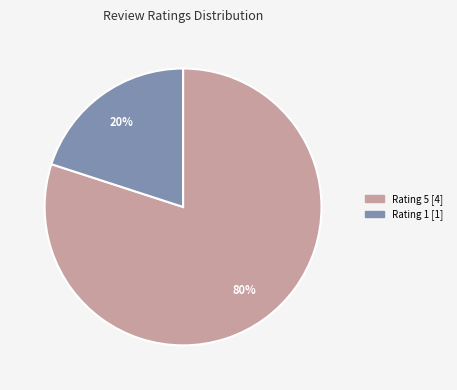

Count the number of slices in the pie.

2